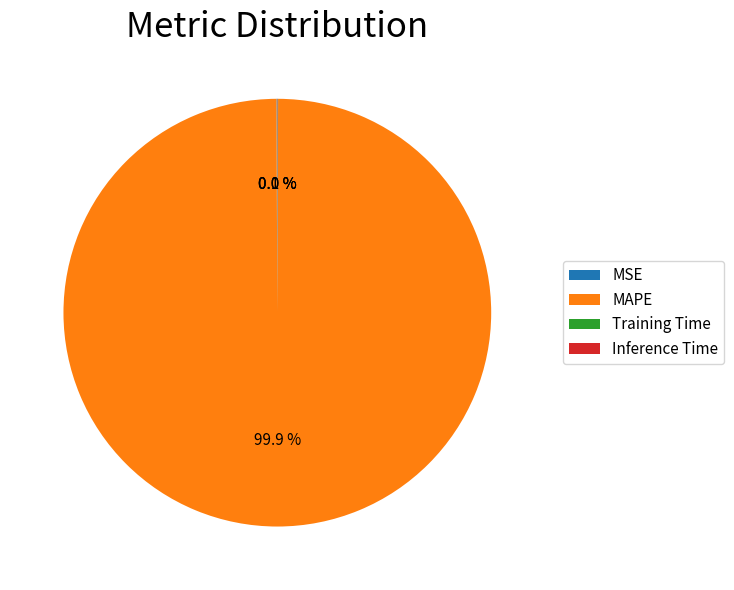

Is there any slice that represents more than half of the pie?

Yes